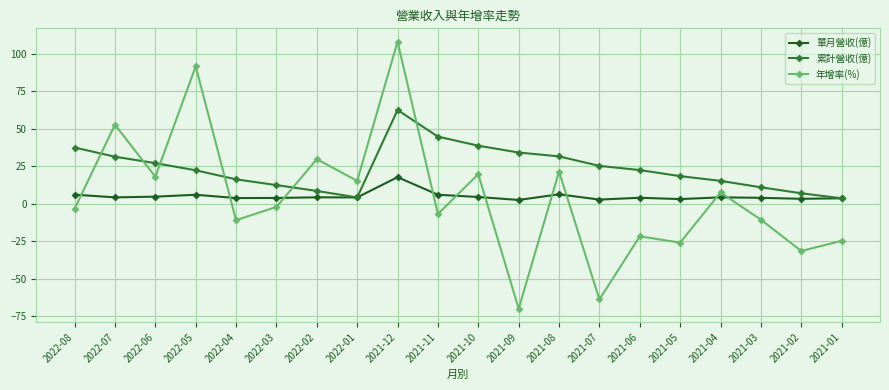

What is the value of the 年增率(%) point at the 19th from the left?

-31.5